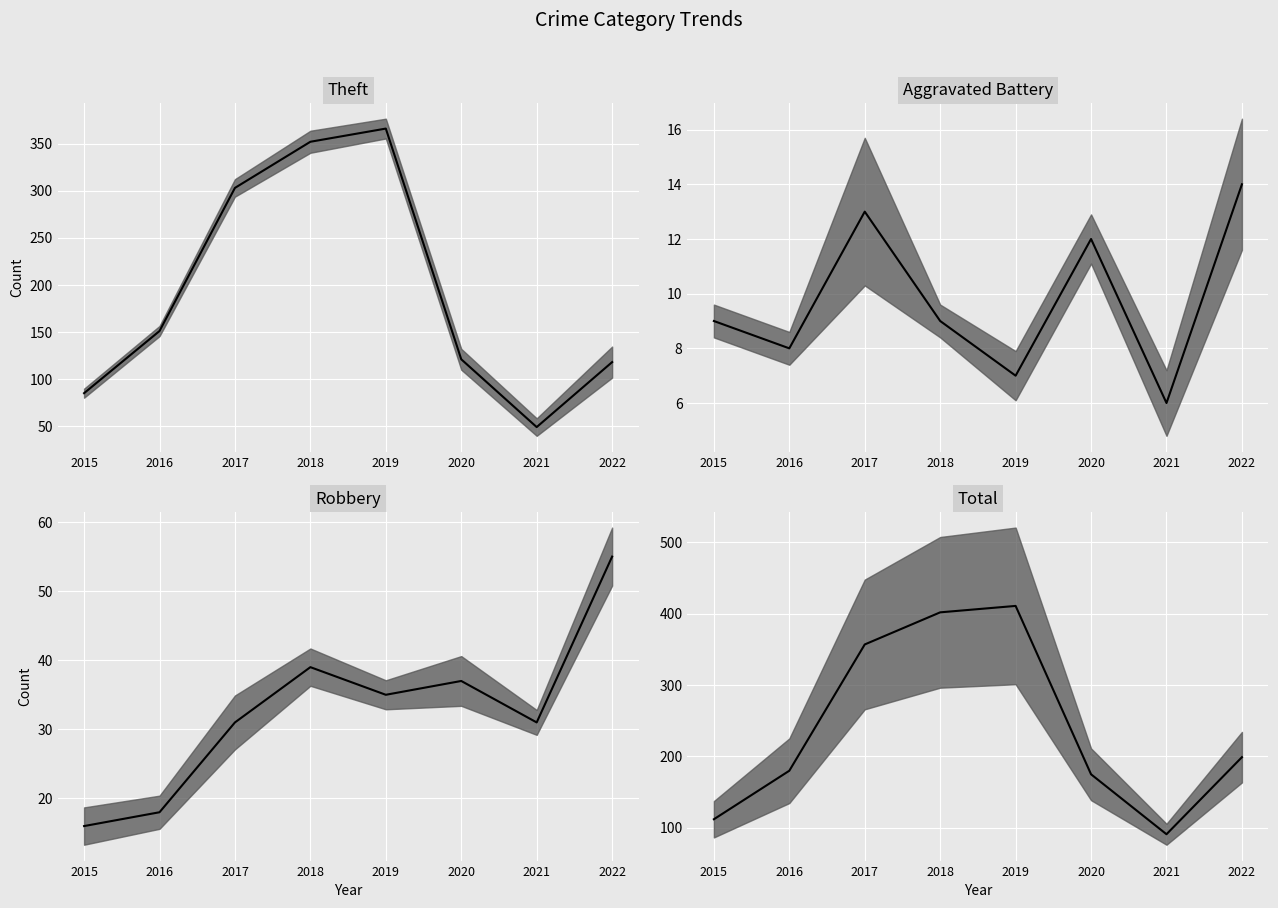

Count the number of categories in the chart.

8